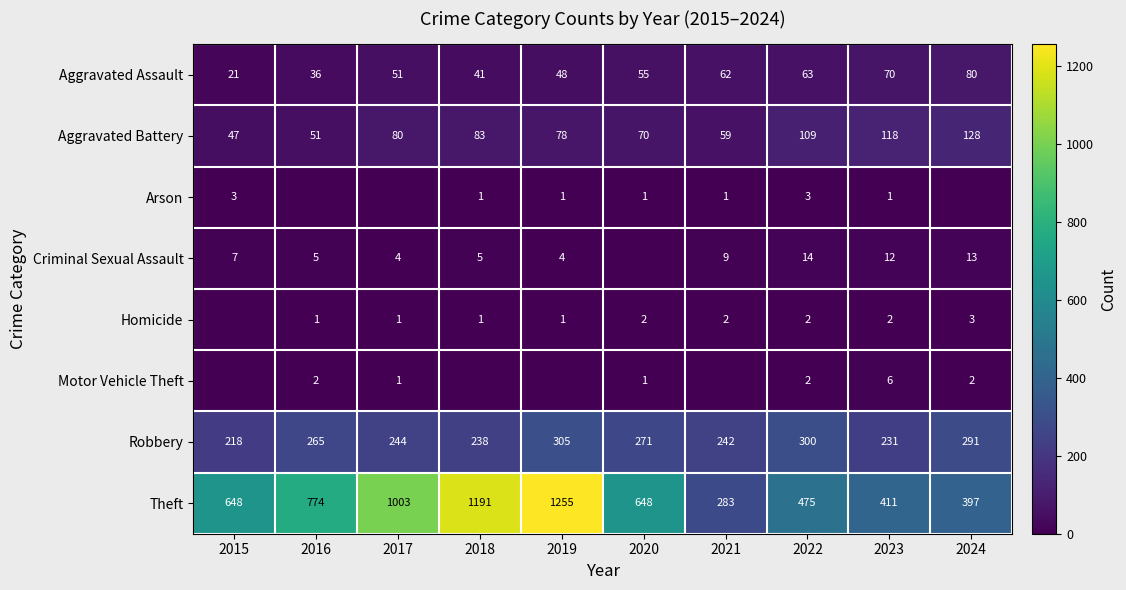

What is the sum of all Theft values?

7085